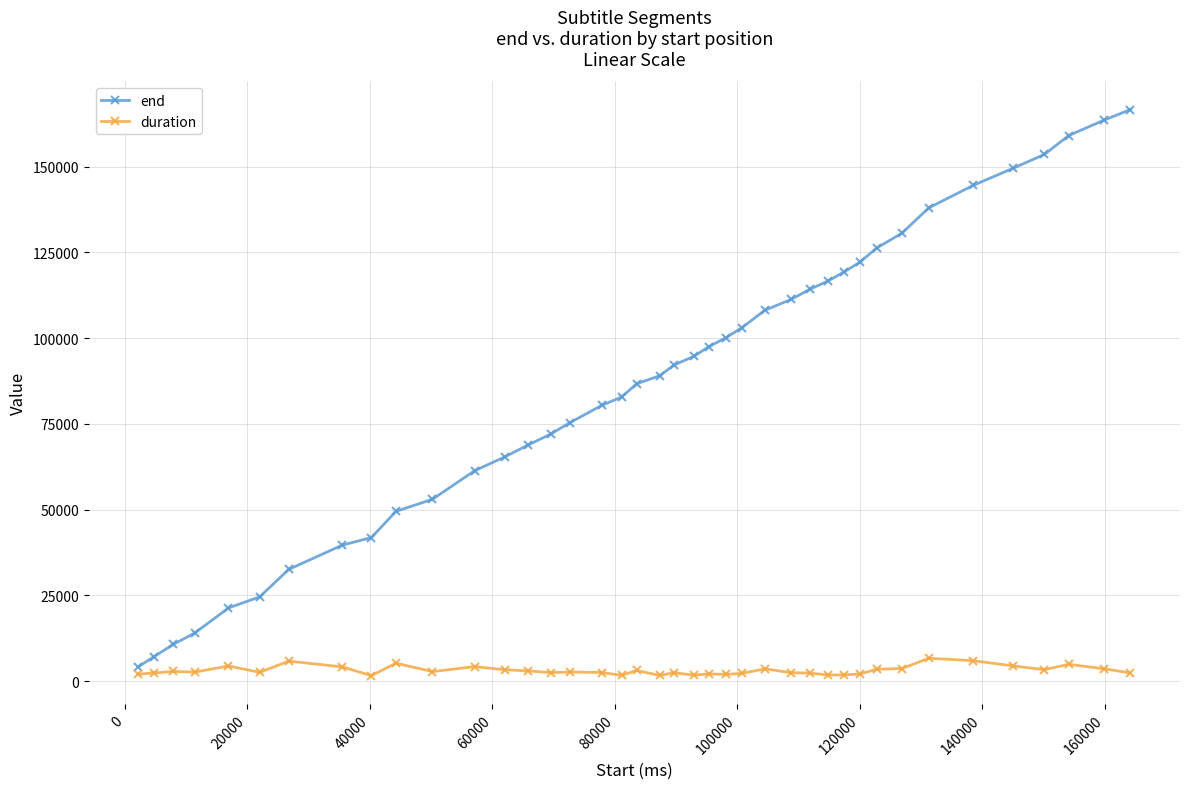

What is the sum of all duration values?

124890